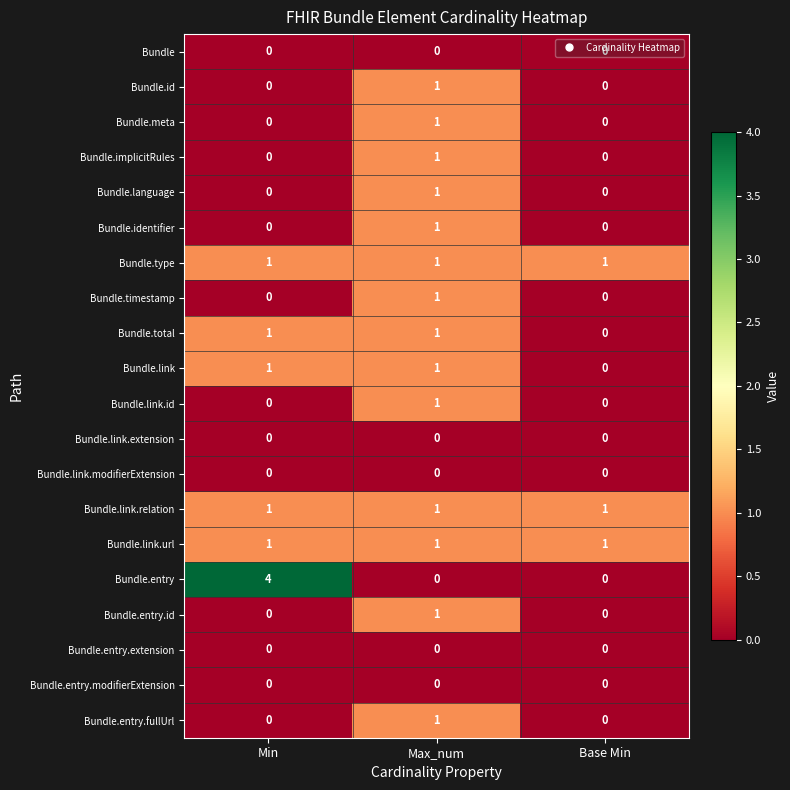

Which series has the widest spread of values?

Bundle.entry